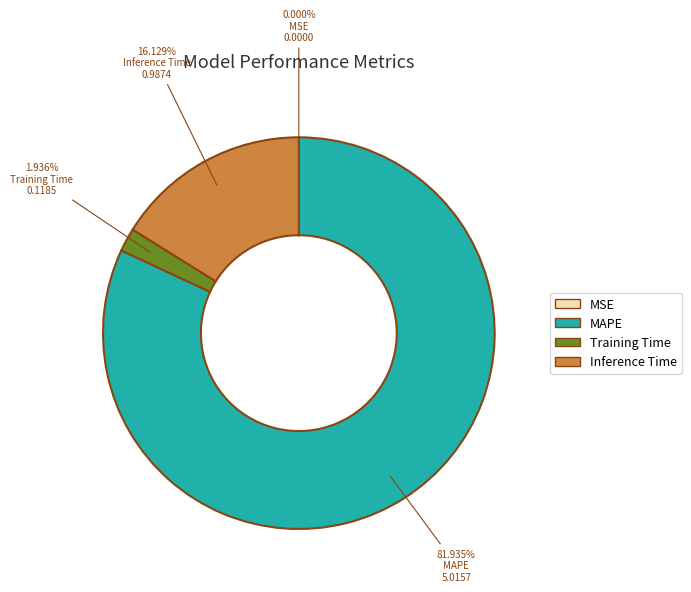

Is there any slice that represents more than half of the pie?

Yes